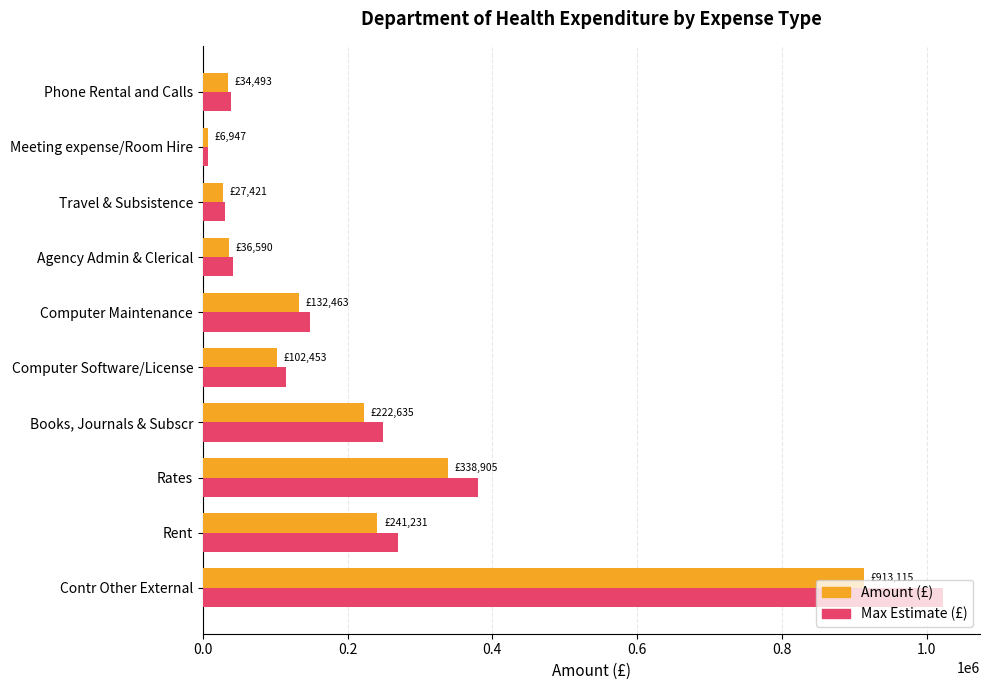

Is the value of Max Estimate (£) at Travel & Subsistence greater than the value of Amount (£) at Meeting expense/Room Hire?

Yes